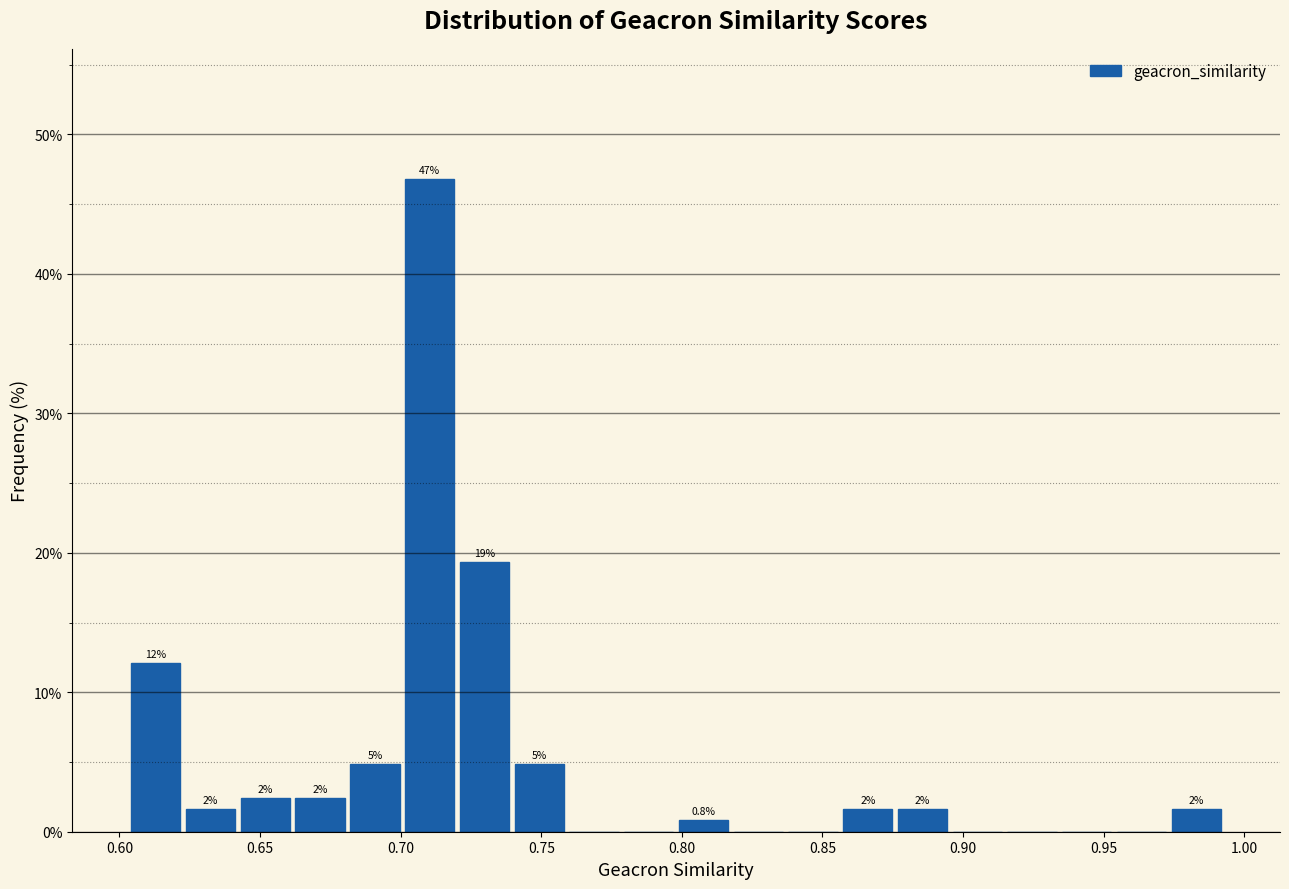

Read against the x-axis, roughly where is the centre of the tallest bar?

0.710